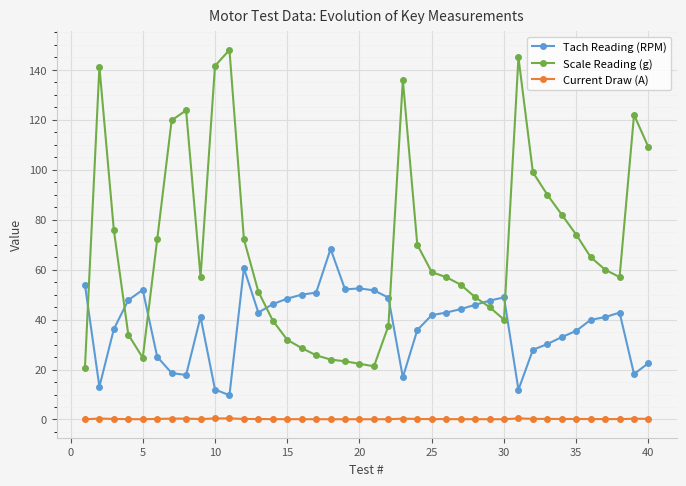

What is the value of the Tach Reading (RPM) point at the 38th from the left?

42.8